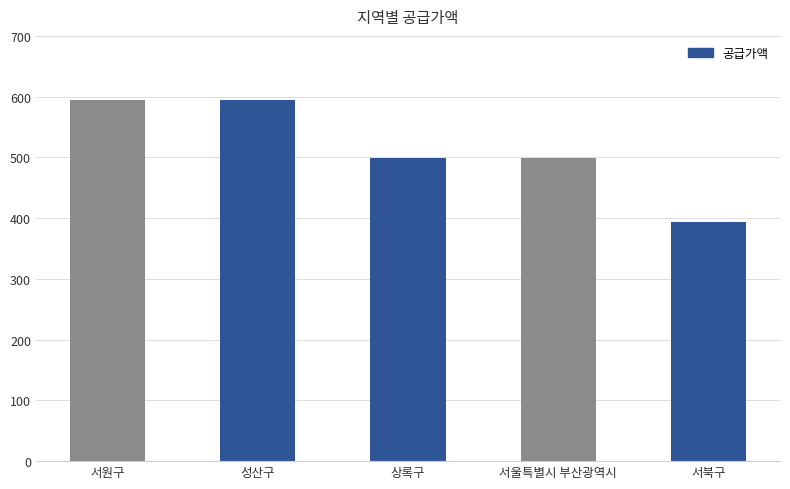

What position from the right is 성산구?

4